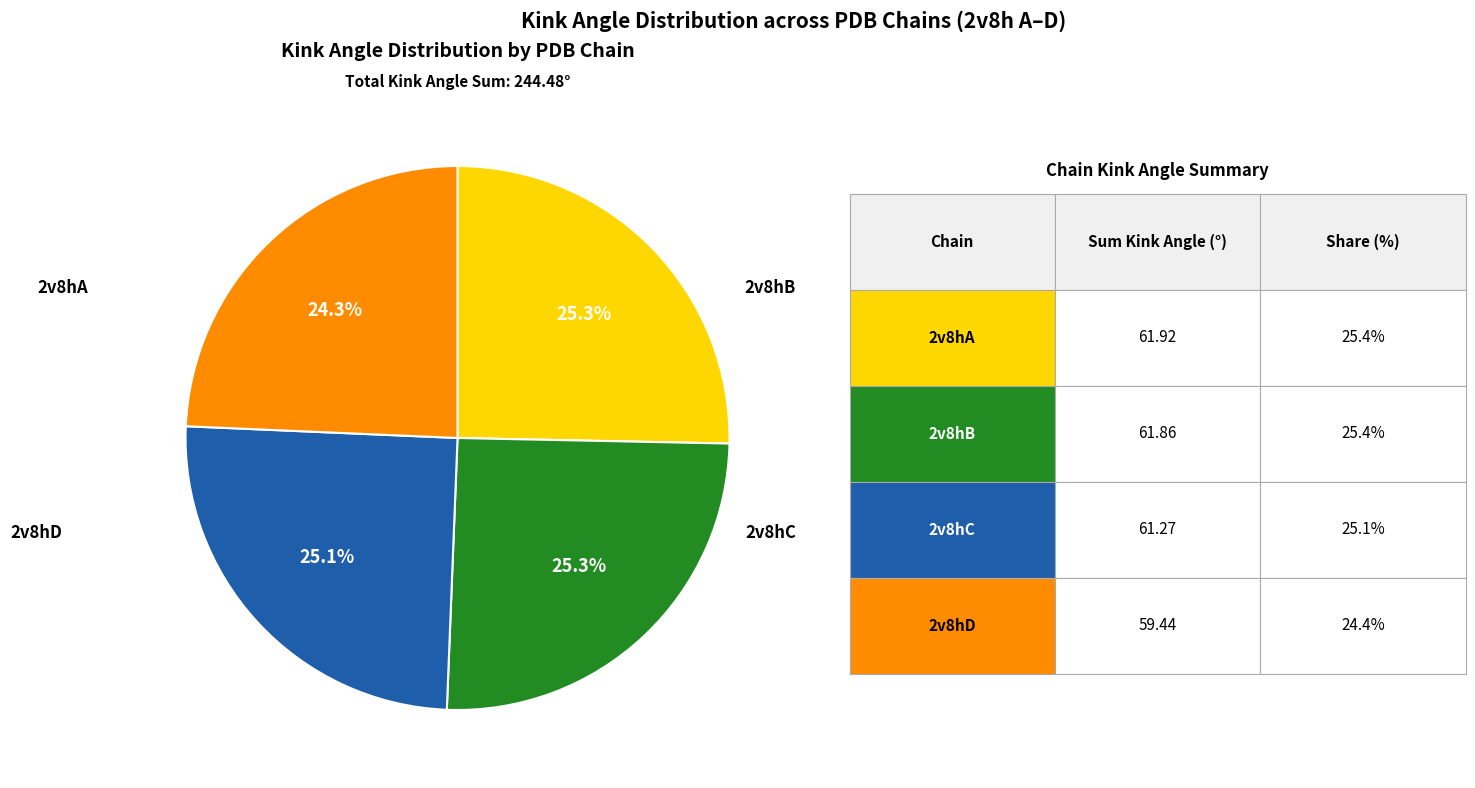

Is there a majority slice in this chart?

No